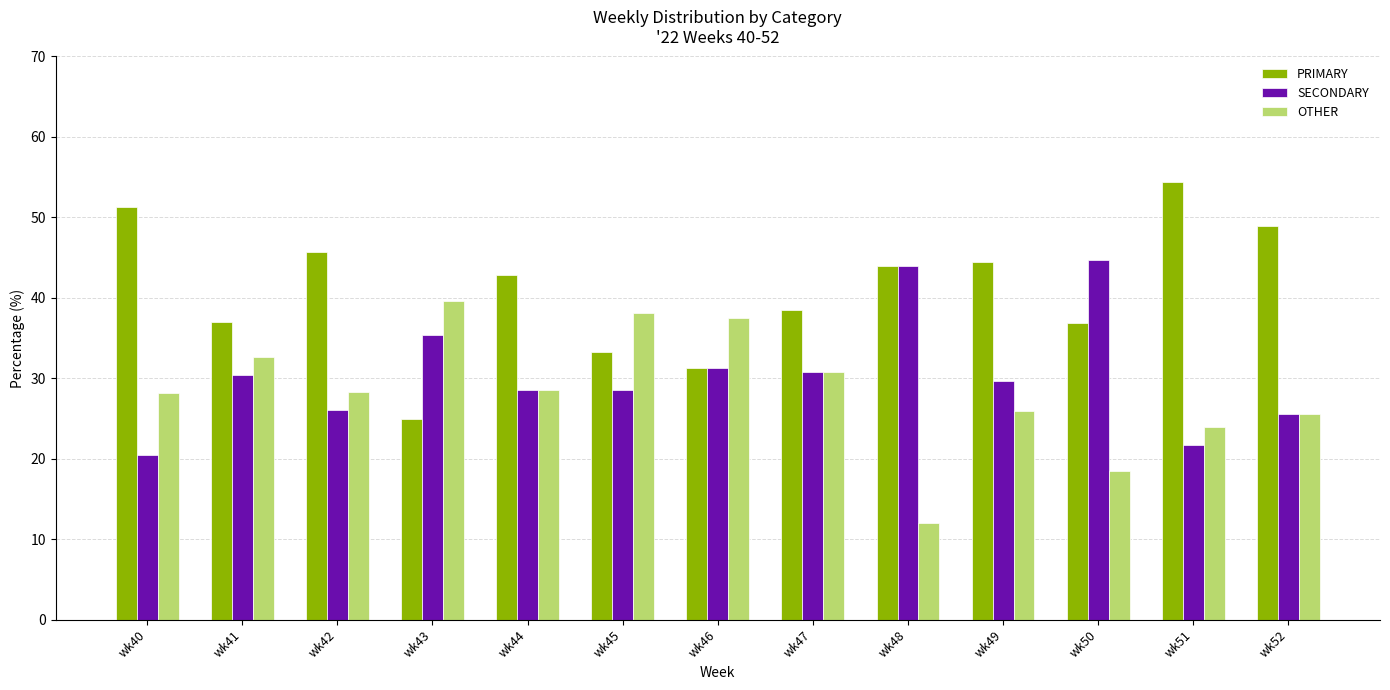

What is the total value across all series at wk52?

100.0